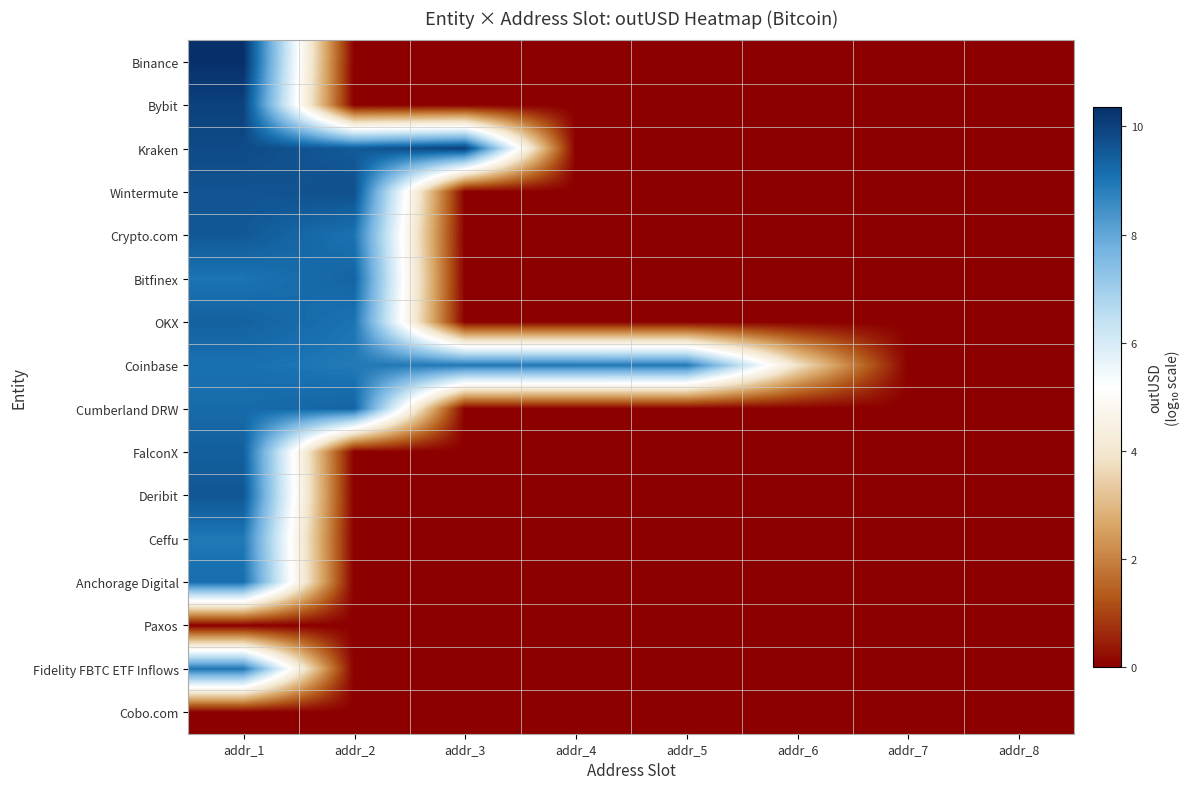

At how many categories does at least one series exceed 1?

6